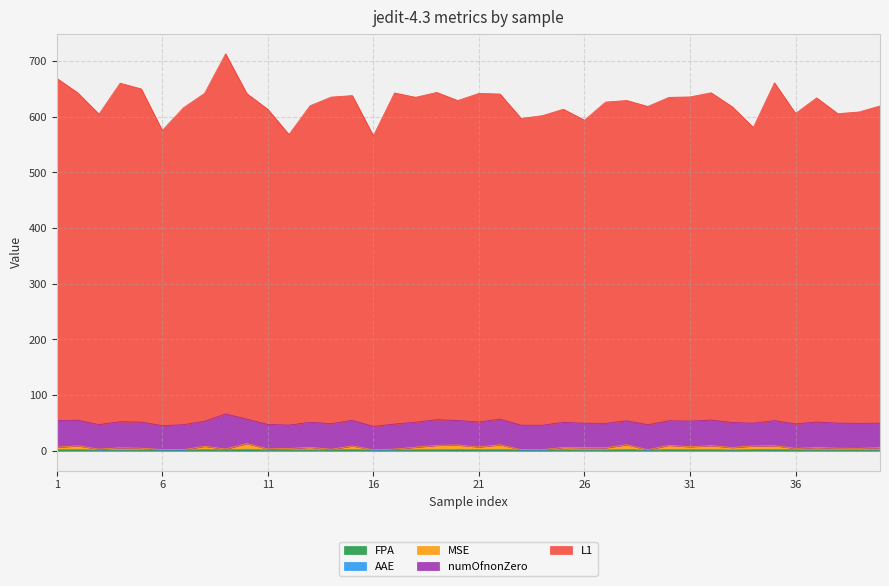

What is the average value of the FPA series?

0.6